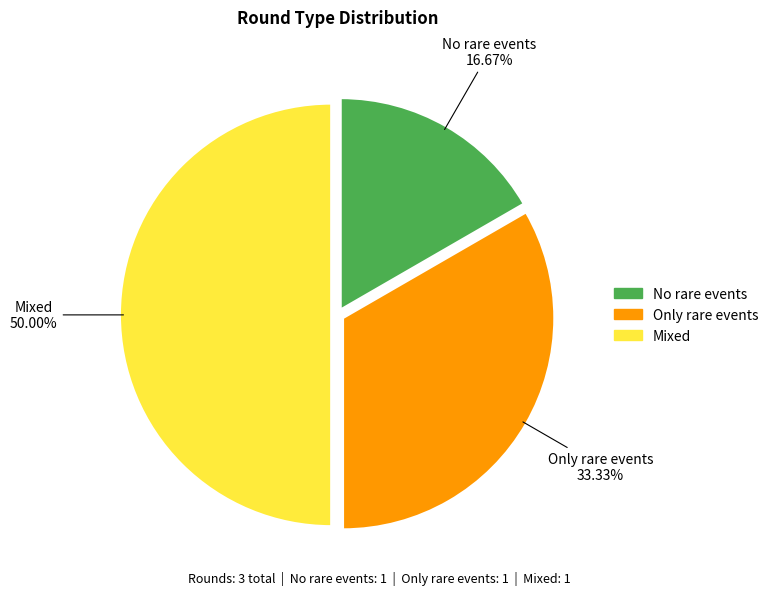

How many slices are in this pie chart?

3